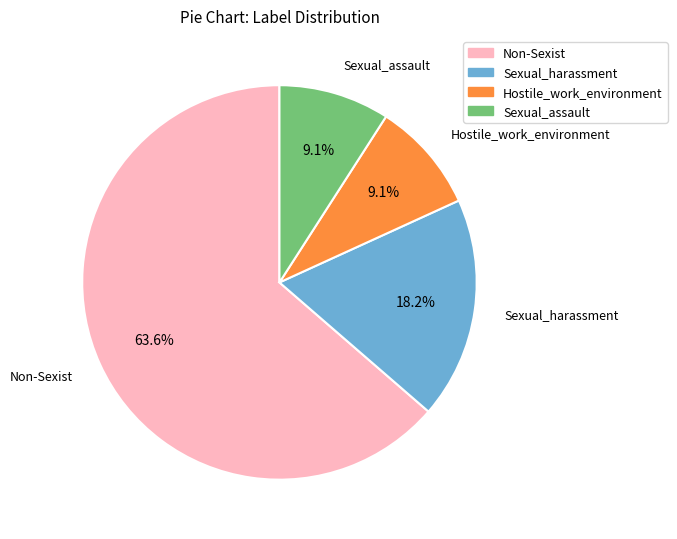

What is the largest slice in the pie chart?

Non-Sexist